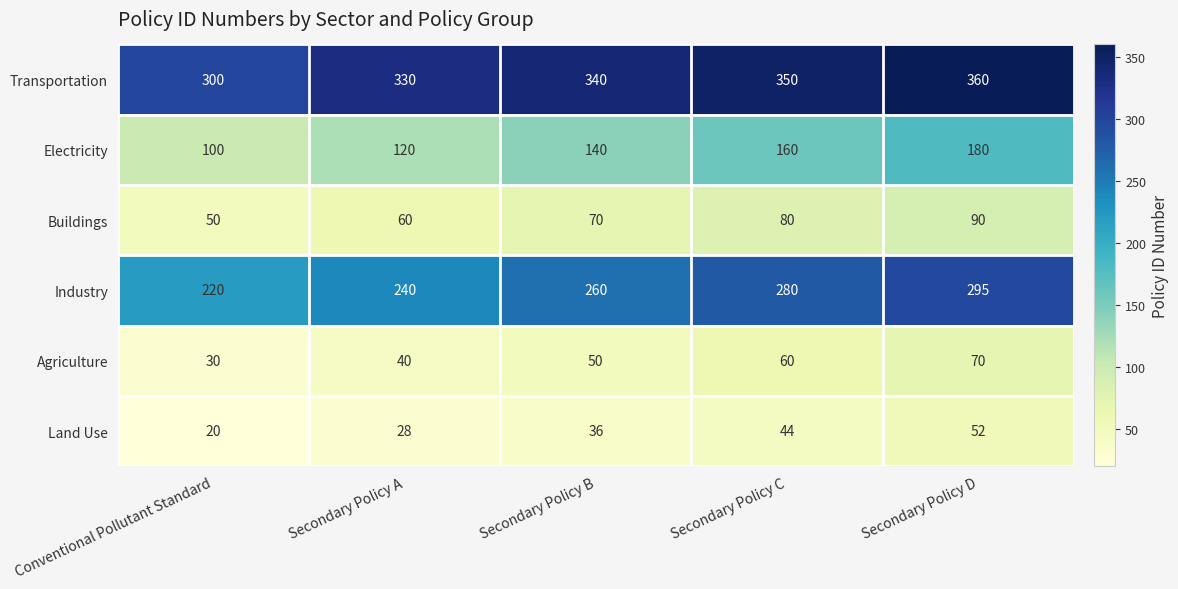

What is the spread (max minus min) of values at Secondary Policy D?

308